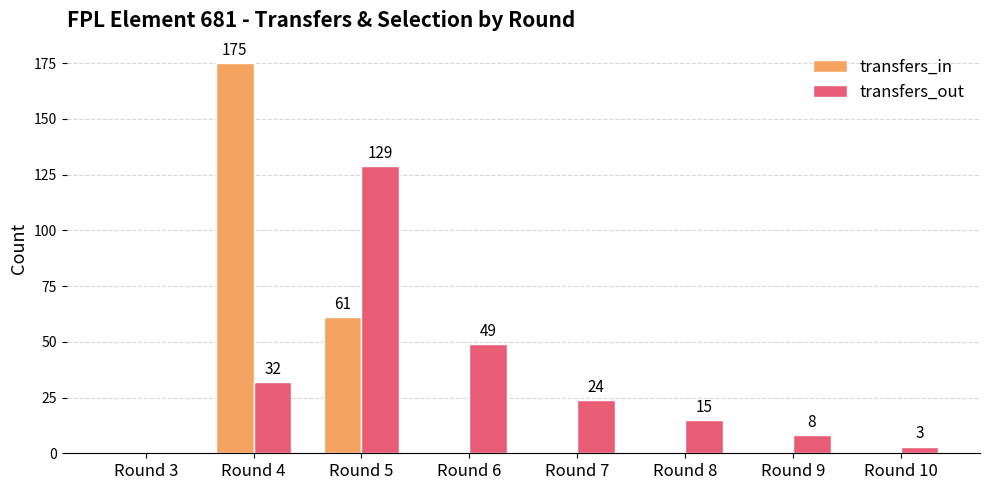

What is the approximate value of transfers_out at Round 6?

49